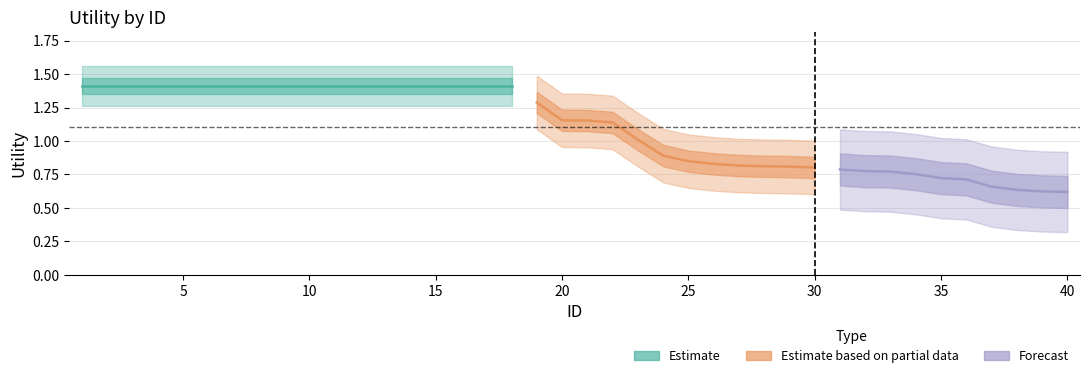

What is the change in value from 23 to 29?

-0.2